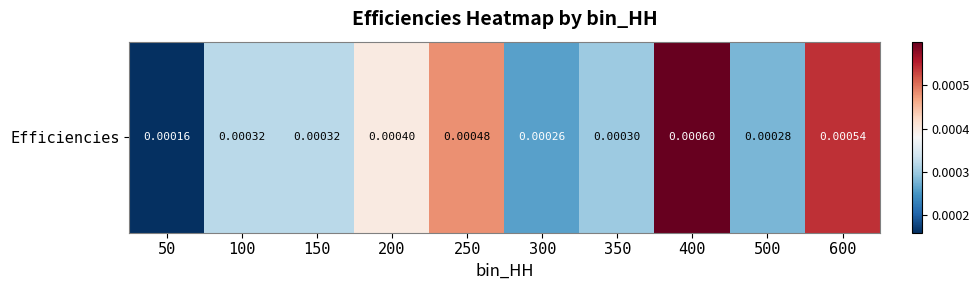

How many values are between 0 and 1?

10